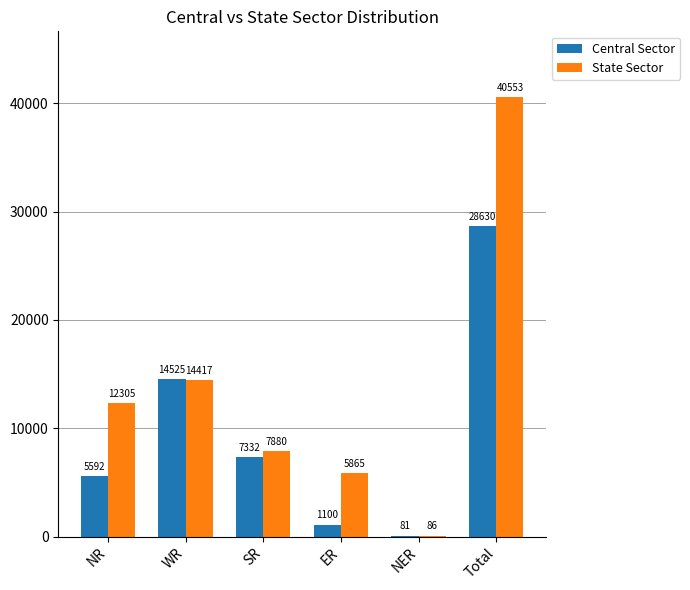

At which category does the chart reach its peak across all series?

Total